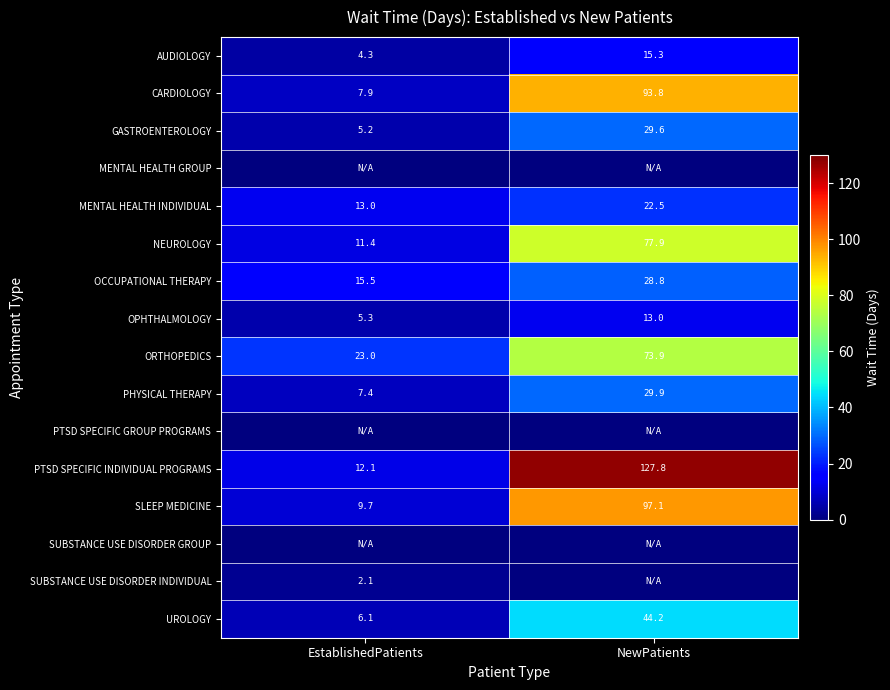

Between NewPatients and EstablishedPatients, which is larger?

NewPatients